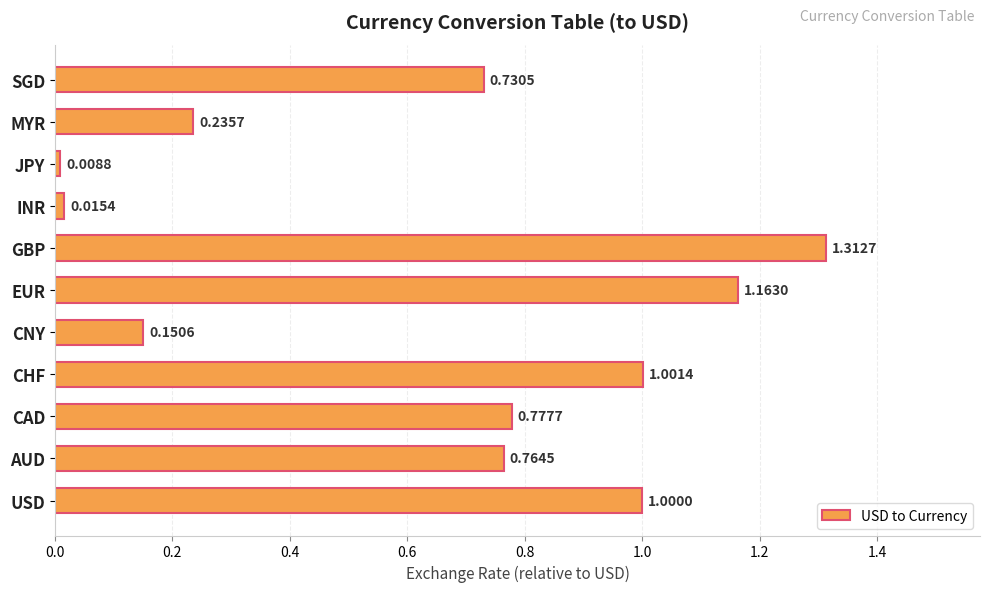

At which label is the value closest to 0?

JPY